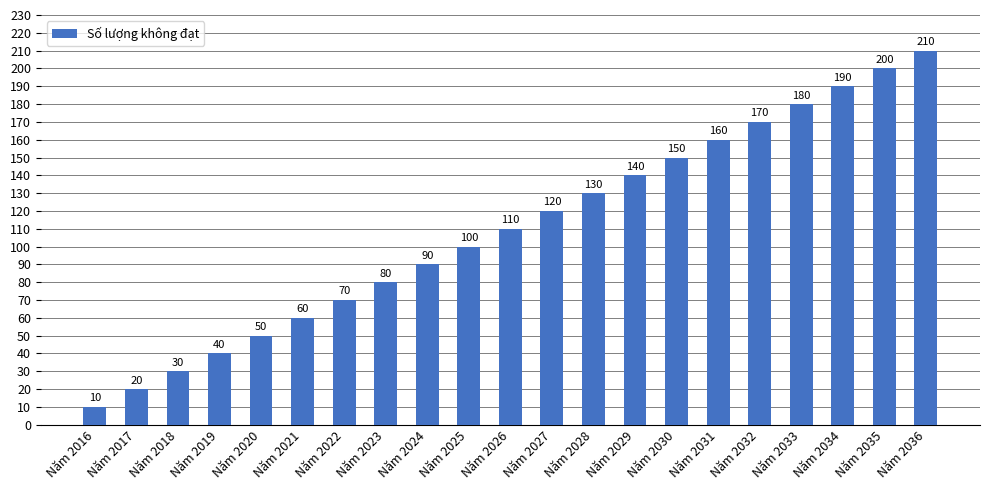

What value does the data have at Năm 2024?

90